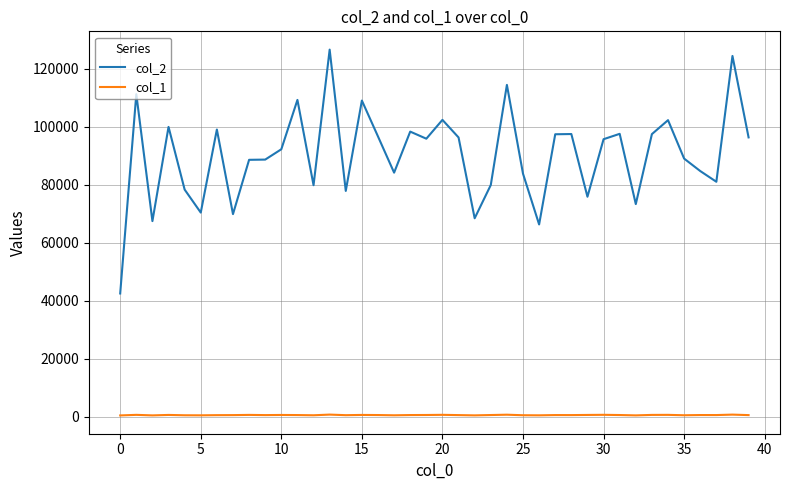

Which series has the largest range (max minus min)?

col_2